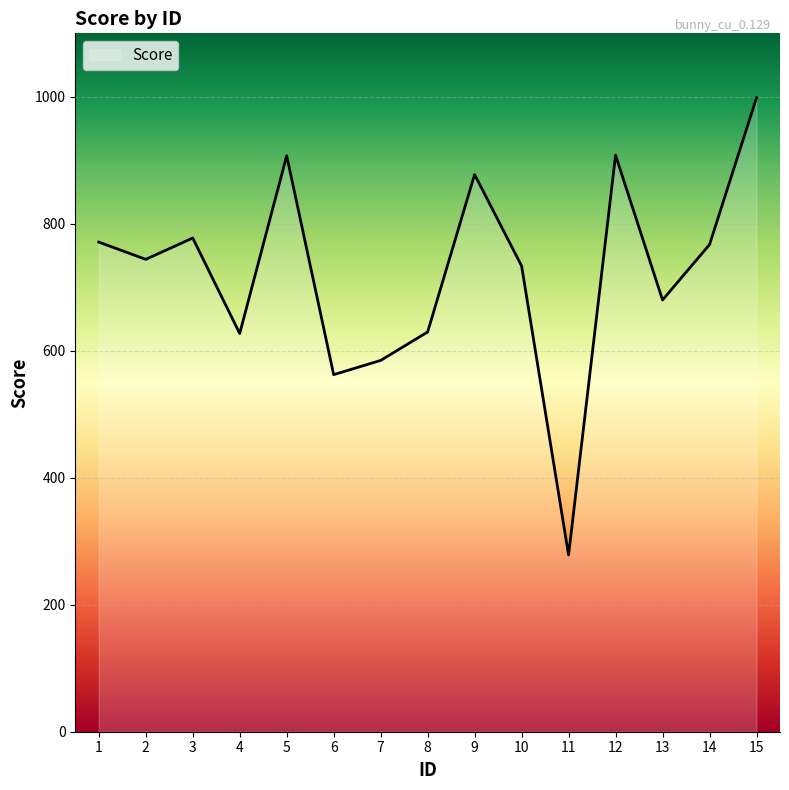

Which label corresponds to the smallest value in the chart?

11